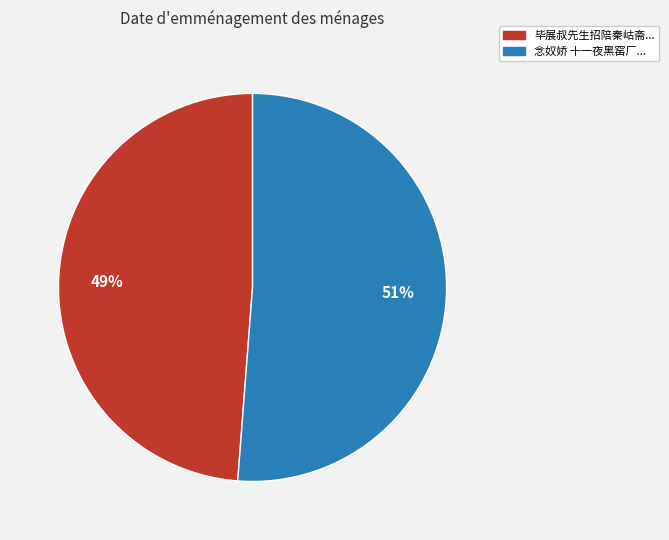

To the nearest percent, what is the difference between the largest and smallest slice percentages?

2%